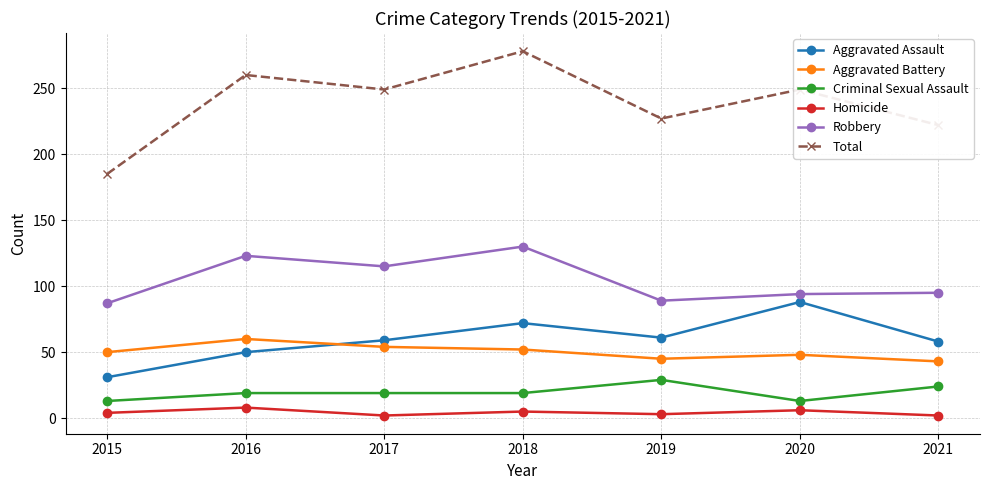

At 2021, list the series in order from smallest to largest.

Homicide, Criminal Sexual Assault, Aggravated Battery, Aggravated Assault, Robbery, Total